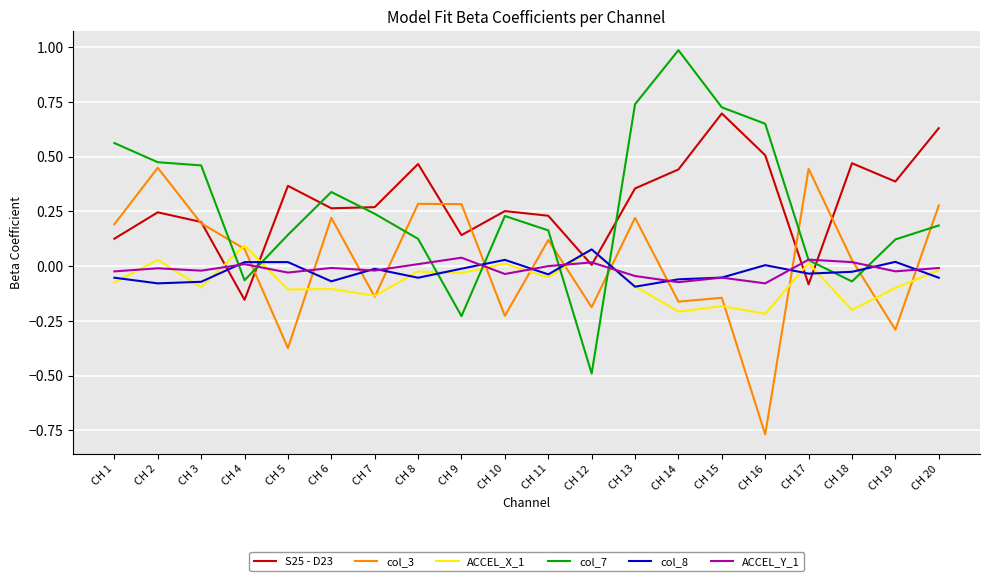

Between which two adjacent categories do col_7 and ACCEL_Y_1 first intersect?

CH 3 and CH 4